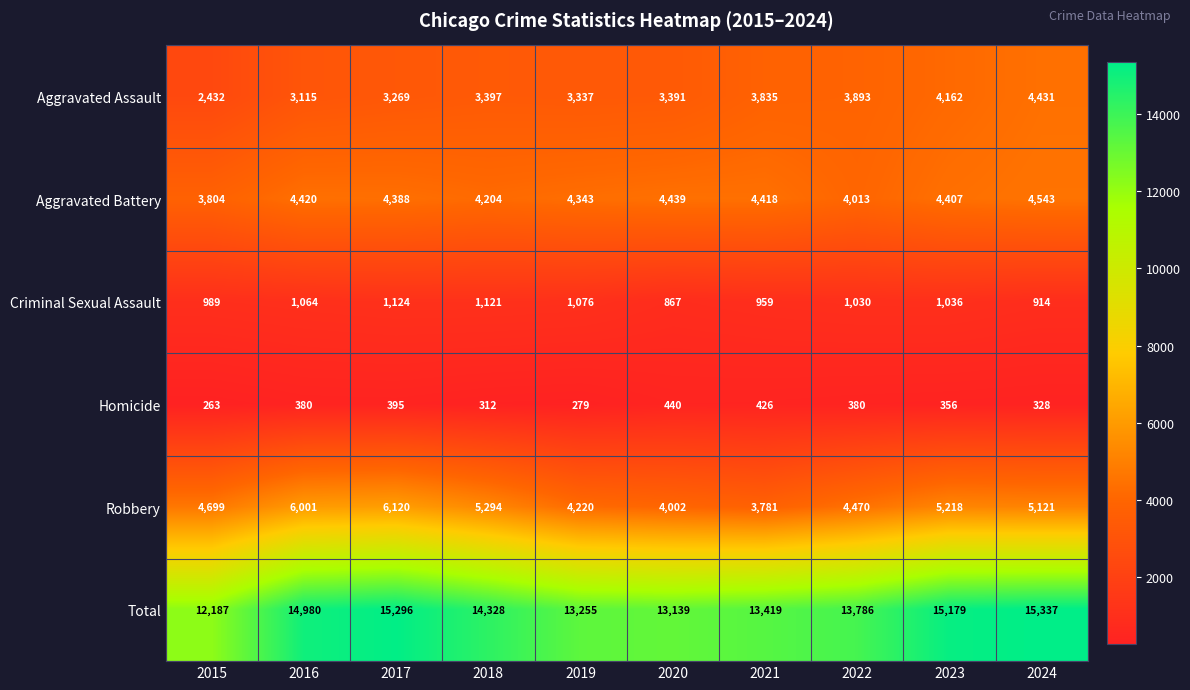

Which series has the largest range (max minus min)?

Total